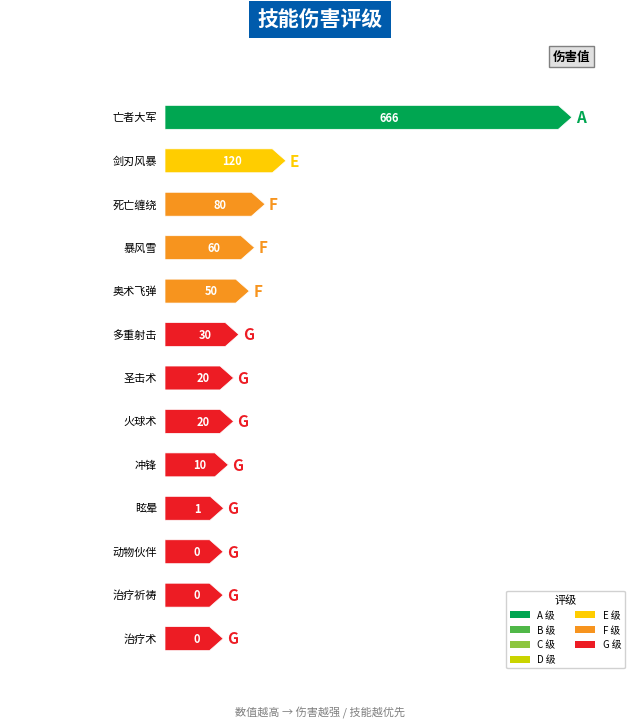

What is the difference between the 伤害量 values at 治疗祈祷 and 亡者大军?

666